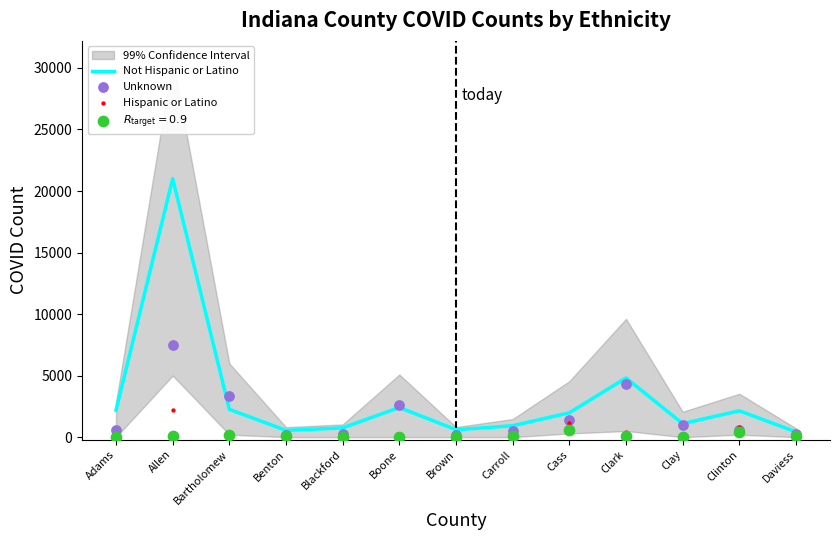

At which label is Not Hispanic or Latino closest to 10715?

Clark